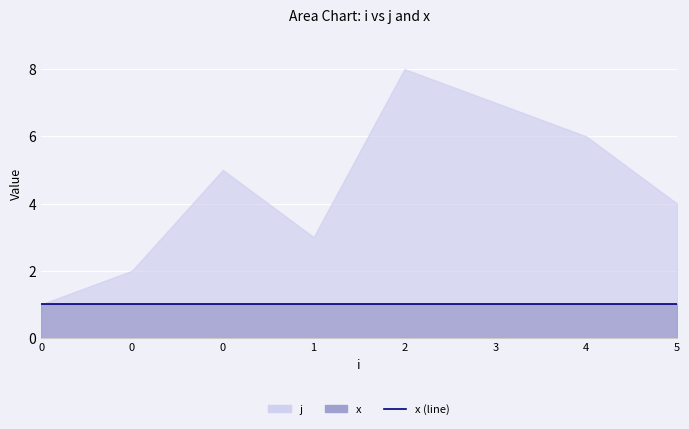

Count the number of data series in this chart.

2